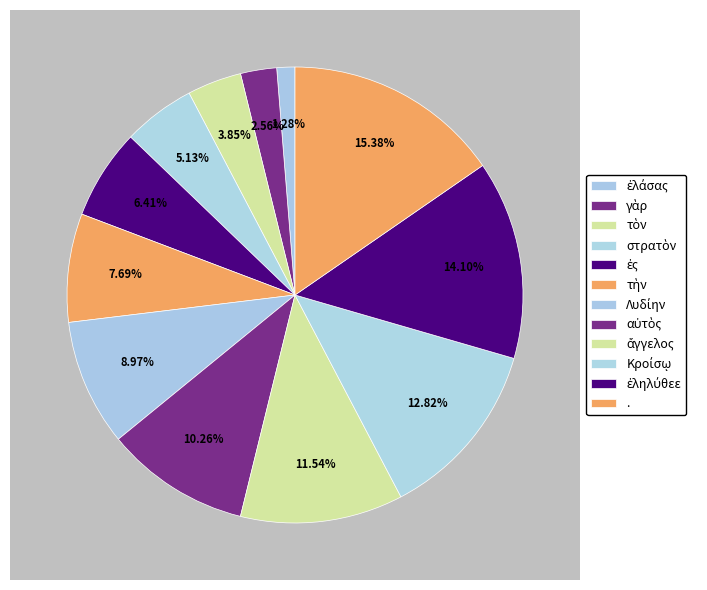

To the nearest percent, what is the combined percentage of Κροίσῳ and στρατὸν?

18%